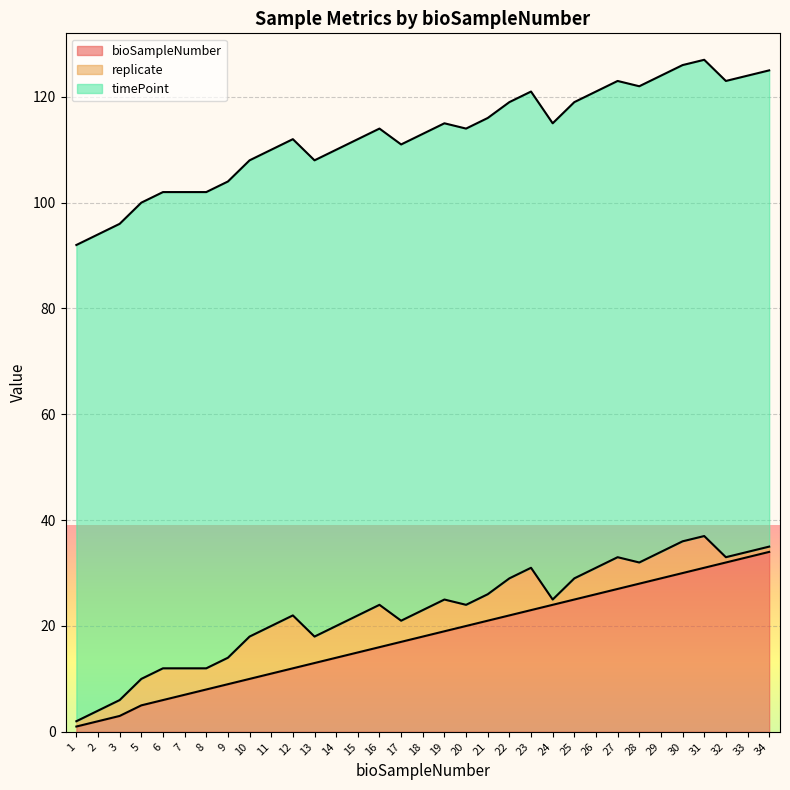

At 6, list the series in order from smallest to largest.

bioSampleNumber, replicate, timePoint